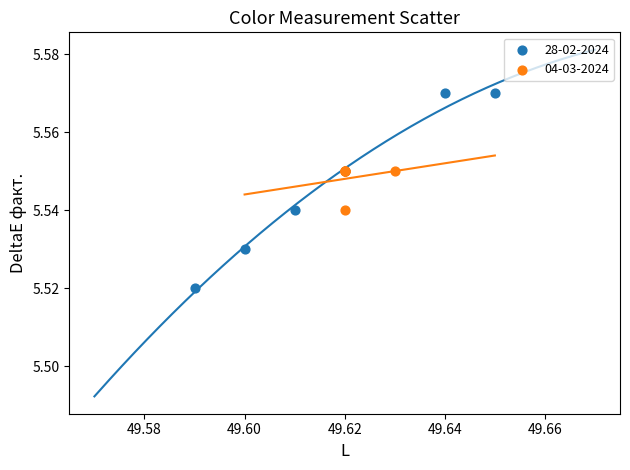

What are all the series names shown in the legend?

28-02-2024, 04-03-2024